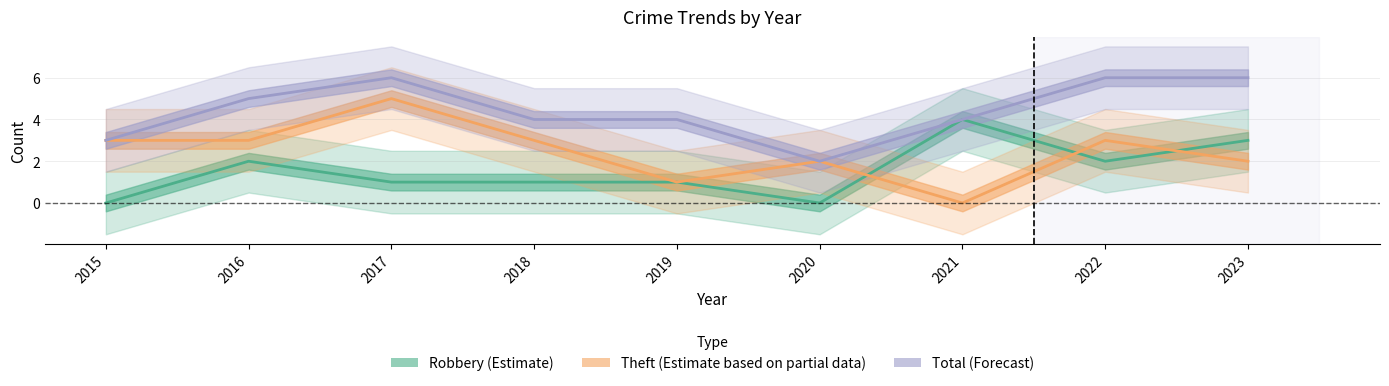

What is the value of the Robbery (Estimate) point at the 4th from the left?

1